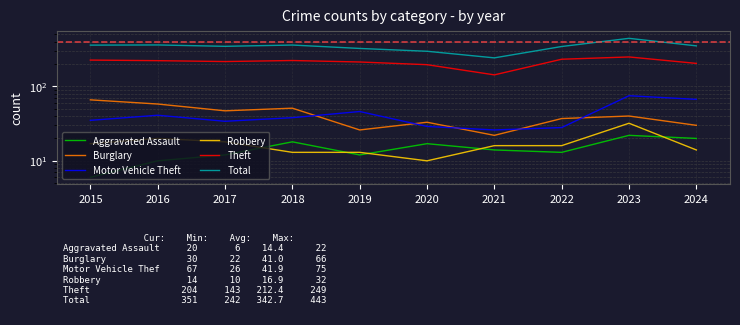

What is the value of the Robbery point at the 1st from the left?

17